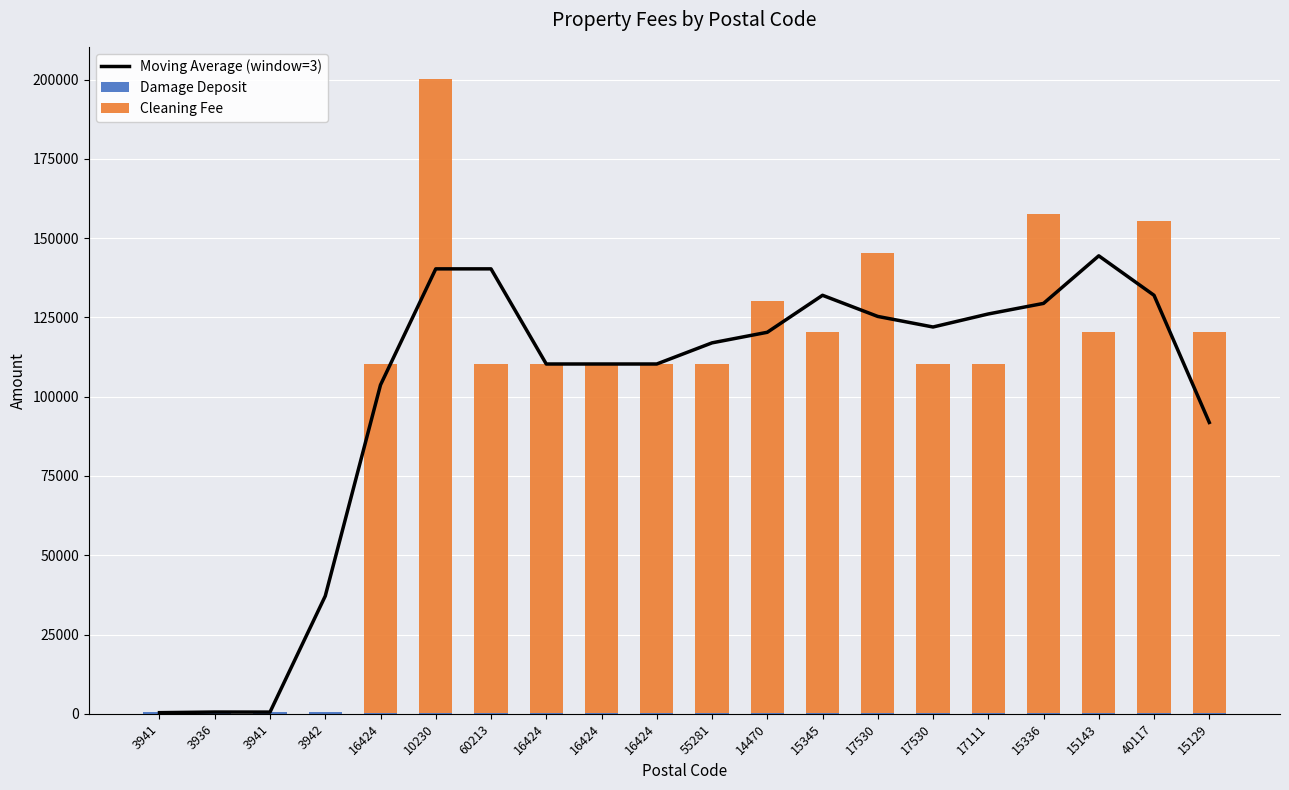

How many data points in Cleaning Fee are less than 110000?

4